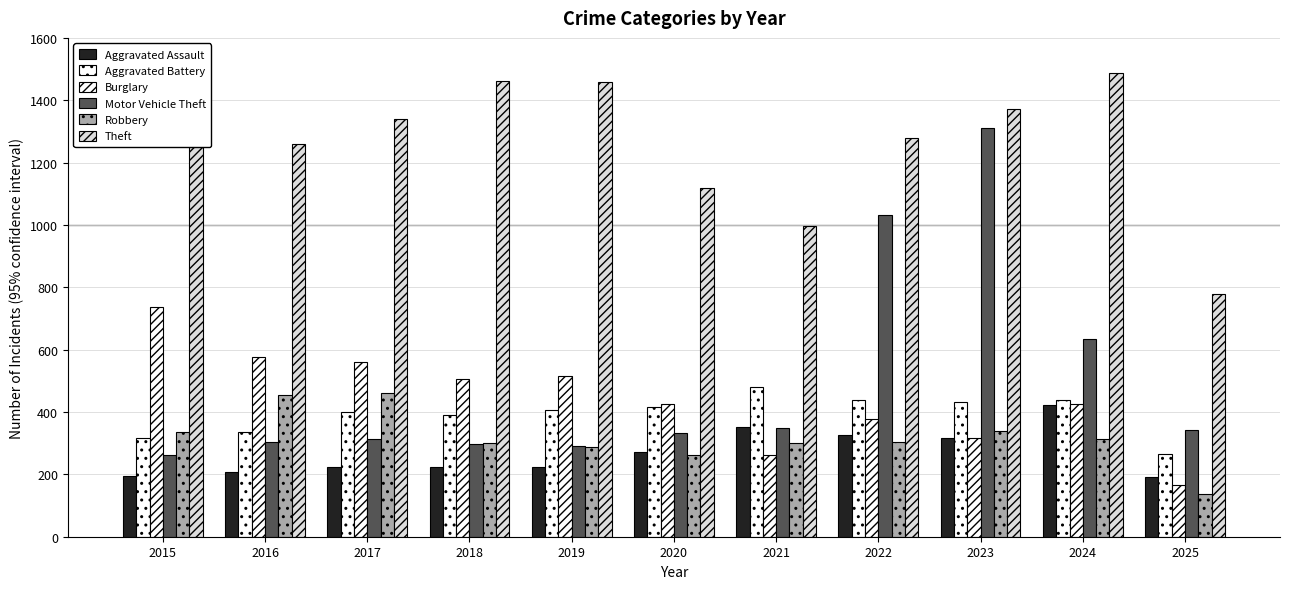

At 2019, list the series in order from largest to smallest.

Theft, Burglary, Aggravated Battery, Motor Vehicle Theft, Robbery, Aggravated Assault